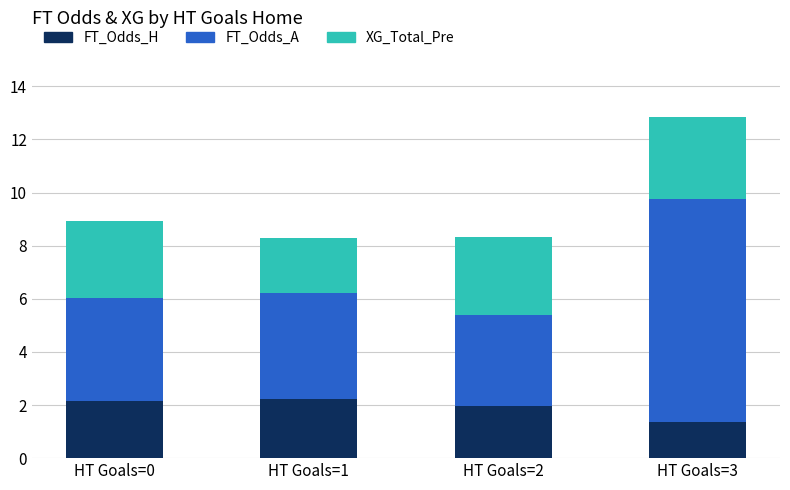

At which category is the sum across all series the highest?

HT Goals=3